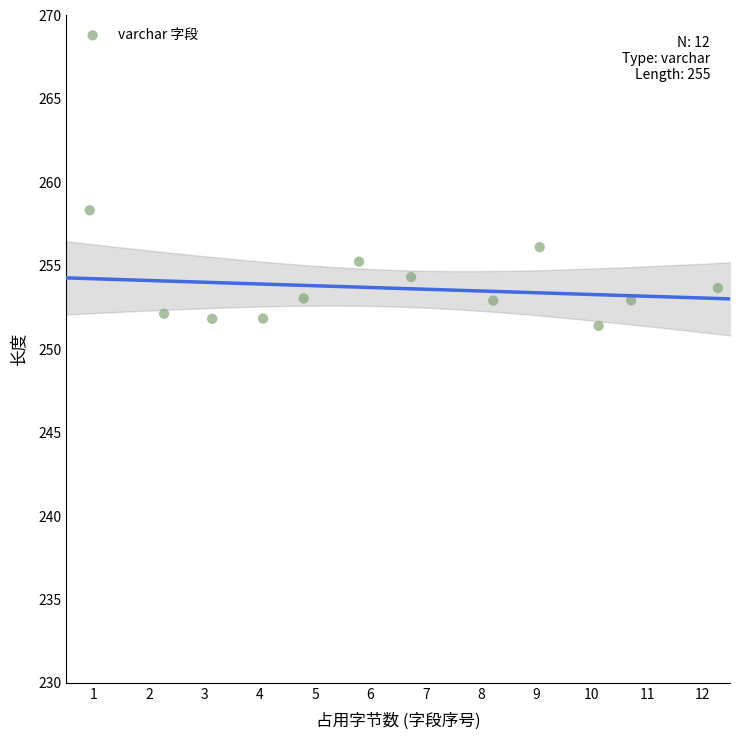

What is the average X value?

6.5